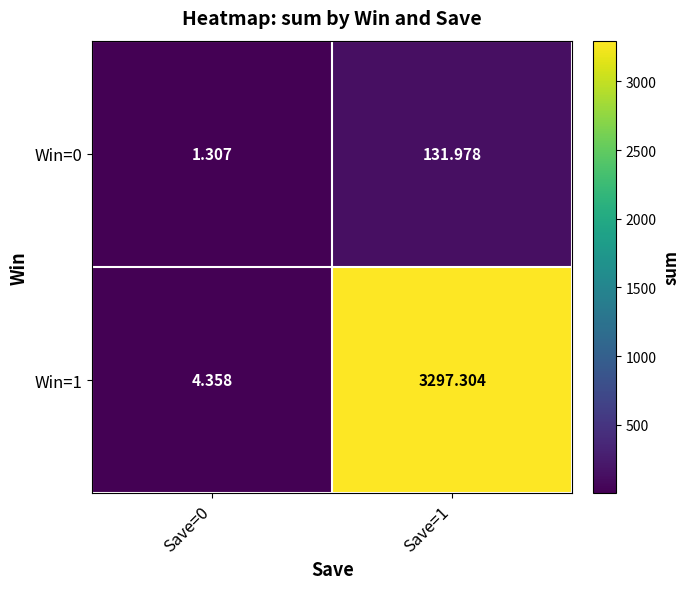

What is the spread (max minus min) of values at Save=1?

3165.3